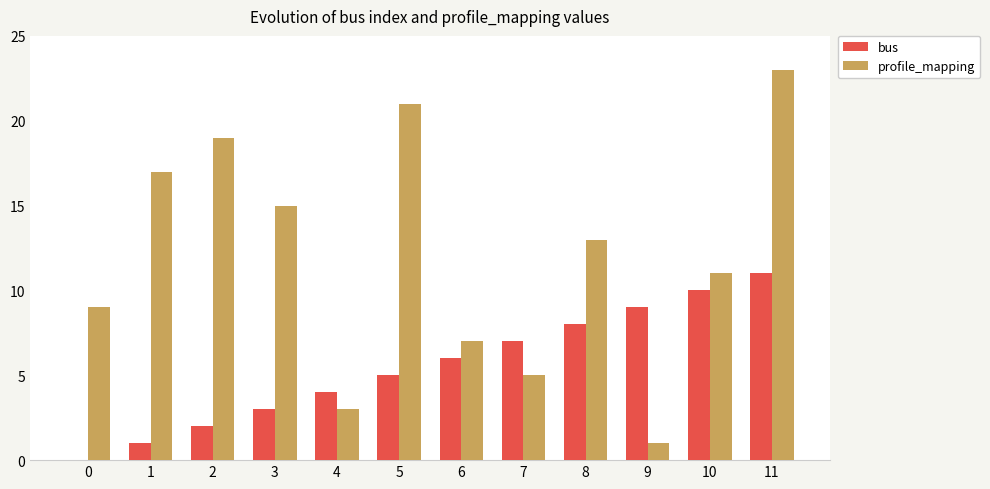

Where does the profile_mapping series first go above 13?

1